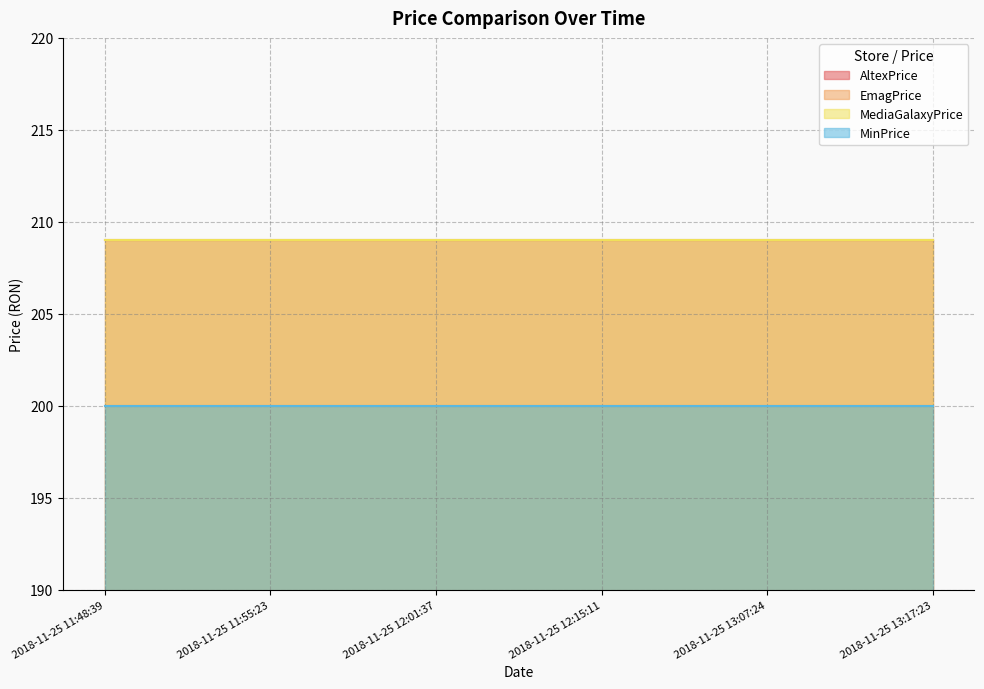

At which label does AltexPrice reach its minimum?

2018-11-25 11:48:39